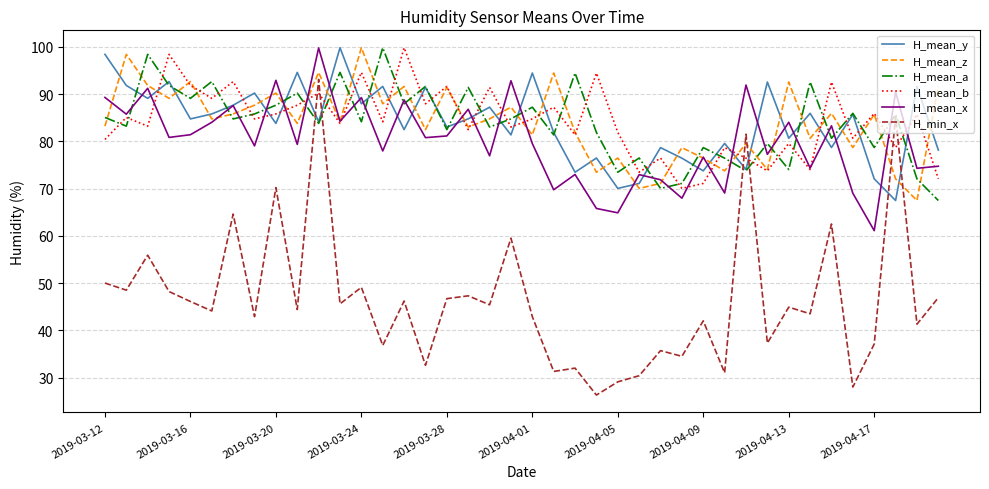

True or false: H_mean_y has more than 2 interior local peaks.

True